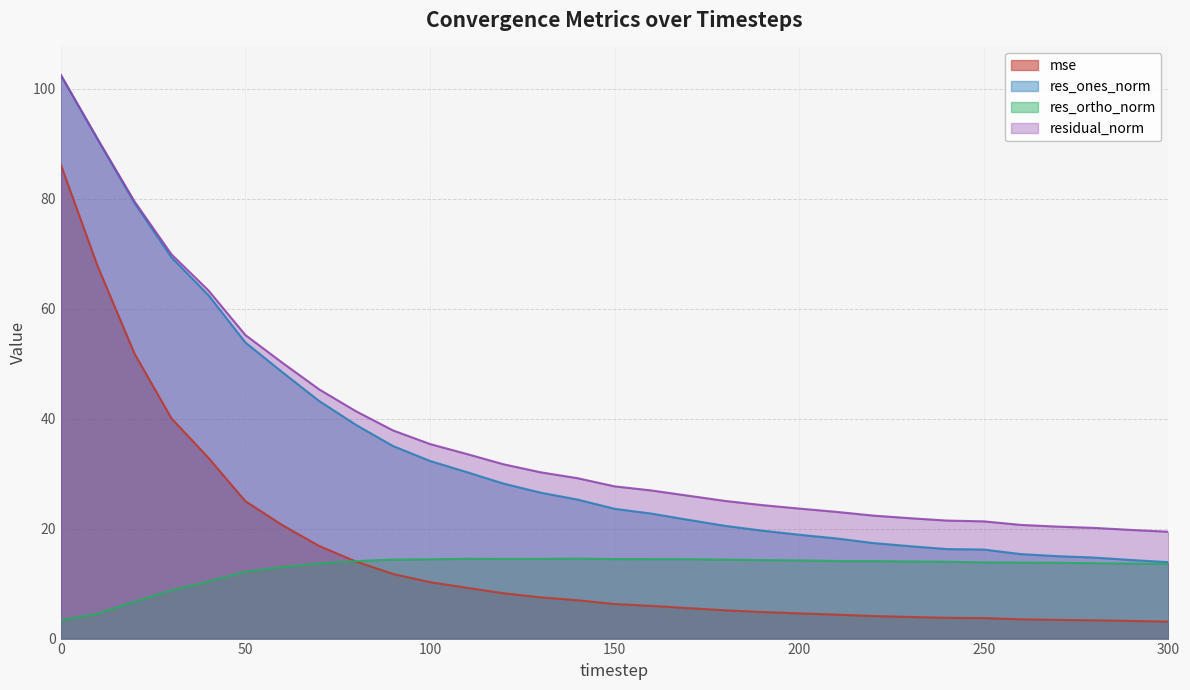

Which series has the largest range (max minus min)?

res_ones_norm